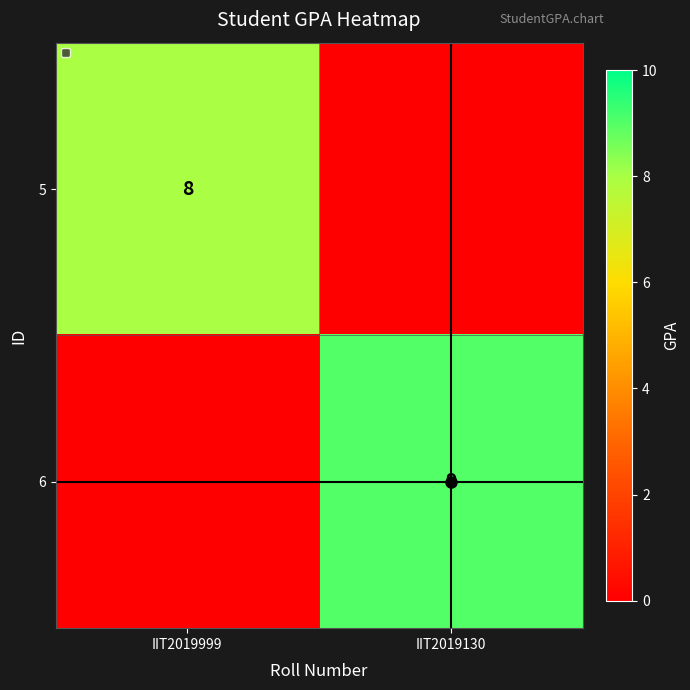

The value of 5 at IIT2019999 is 14. True or false?

False